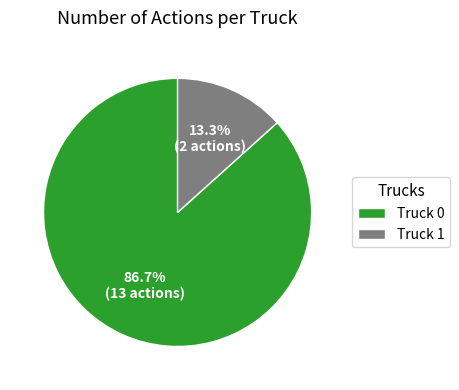

To the nearest percent, what is the difference between the largest and smallest slice percentages?

73%